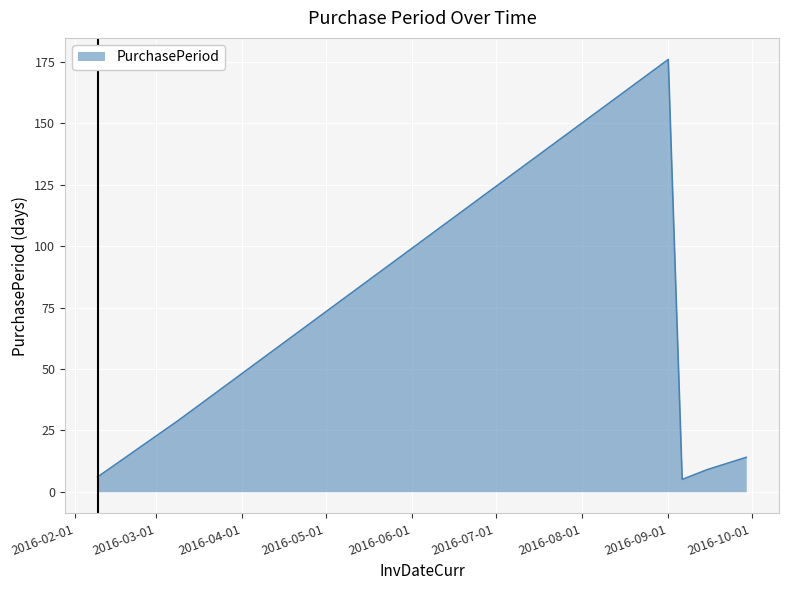

What is the smallest value displayed?

5